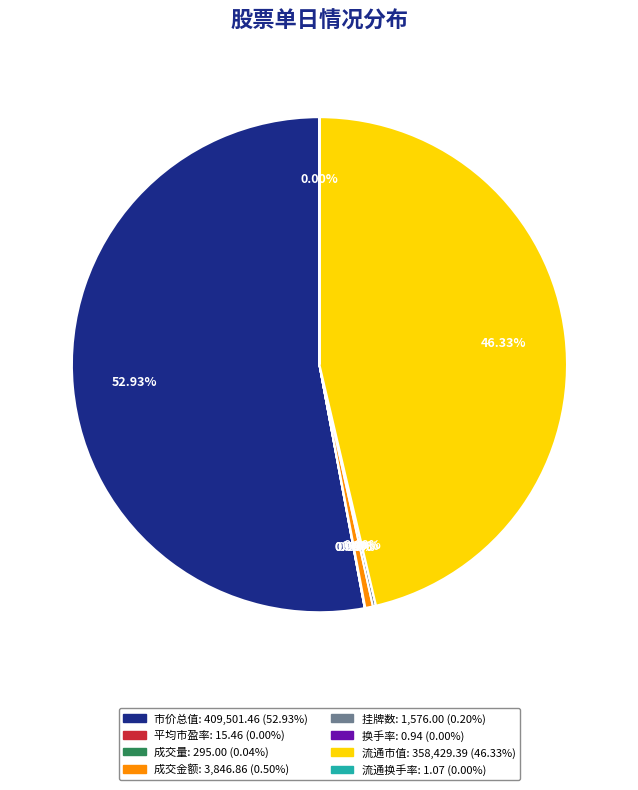

Which slice is the largest?

市价总值